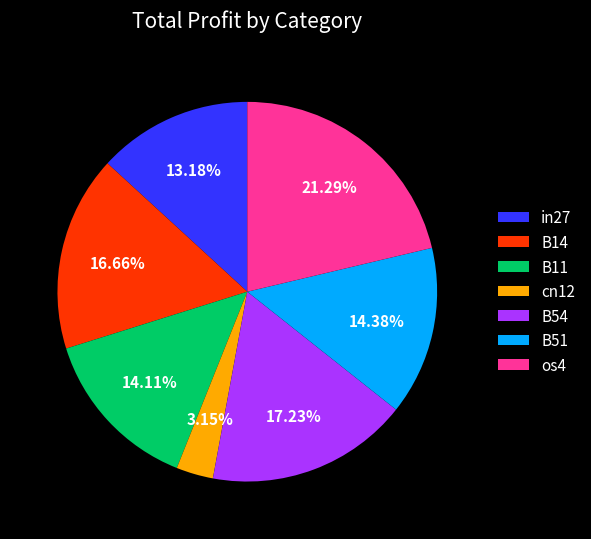

Combined, do B51 and B14 account for over 50%?

No